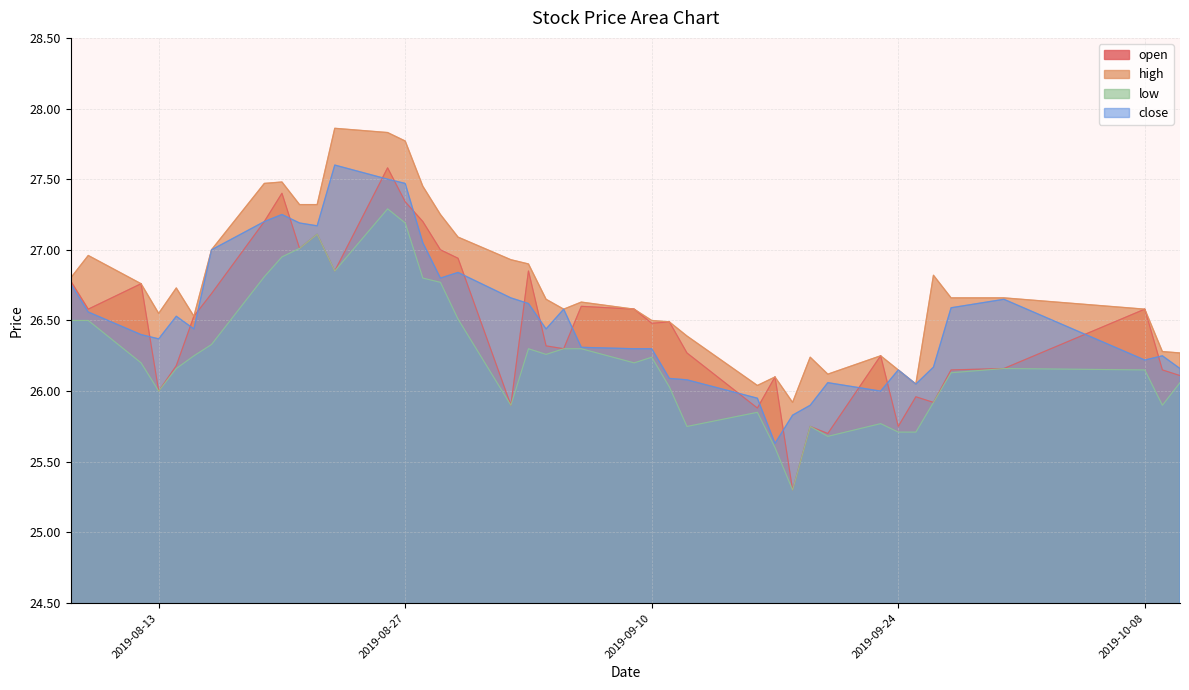

Reading left to right, transcribe all the data shown in this chart.

open: 26.8	26.6	26.8	26.0	26.2	26.5	26.7	27.2	27.4	27.0	27.1	26.9	27.6	27.3	27.2	27.0	26.9	25.9	26.9	26.3	26.3	26.6	26.6	26.5	26.5	26.3	25.9	26.1	25.3	25.8	25.7	26.2	25.8	26.0	25.9	26.1	26.2	26.6	26.1	26.1
high: 26.8	27.0	26.8	26.6	26.7	26.5	27.0	27.5	27.5	27.3	27.3	27.9	27.8	27.8	27.4	27.2	27.1	26.9	26.9	26.6	26.6	26.6	26.6	26.5	26.5	26.4	26.0	26.1	25.9	26.2	26.1	26.2	26.1	26.1	26.8	26.7	26.7	26.6	26.3	26.3
low: 26.5	26.5	26.2	26.0	26.2	26.2	26.3	26.8	26.9	27.0	27.1	26.9	27.3	27.2	26.8	26.8	26.5	25.9	26.3	26.3	26.3	26.3	26.2	26.2	26.0	25.8	25.9	25.6	25.3	25.8	25.7	25.8	25.7	25.7	25.9	26.1	26.2	26.1	25.9	26.1
close: 26.8	26.6	26.4	26.4	26.5	26.4	27.0	27.2	27.2	27.2	27.2	27.6	27.5	27.5	27.1	26.8	26.8	26.7	26.6	26.4	26.6	26.3	26.3	26.3	26.1	26.1	25.9	25.6	25.8	25.9	26.1	26.0	26.1	26.1	26.2	26.6	26.6	26.2	26.2	26.2